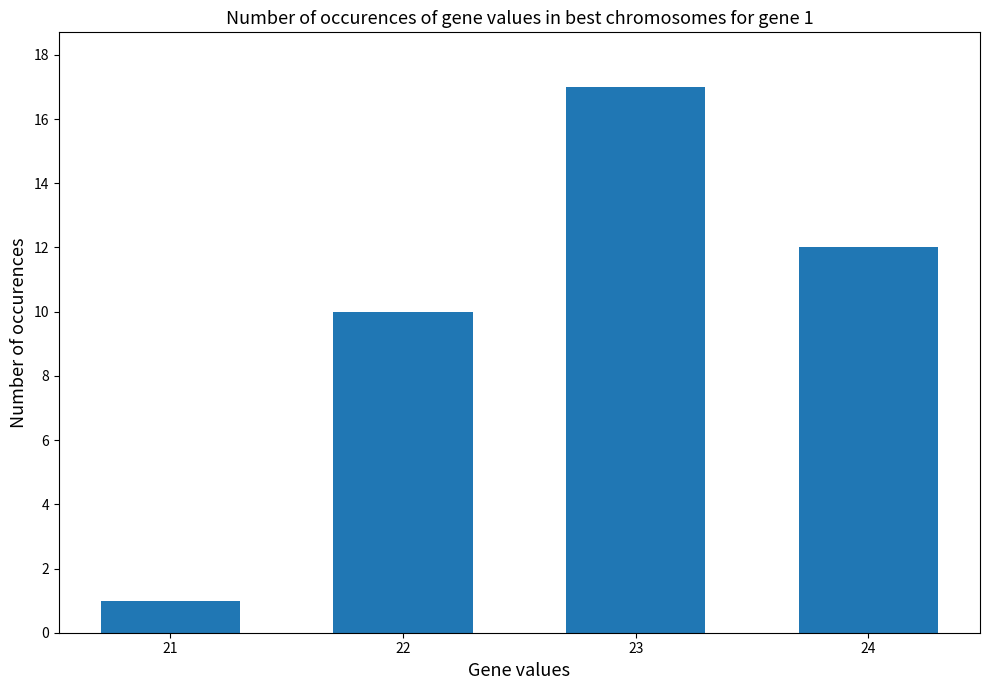

What is the minimum value shown in the chart?

1